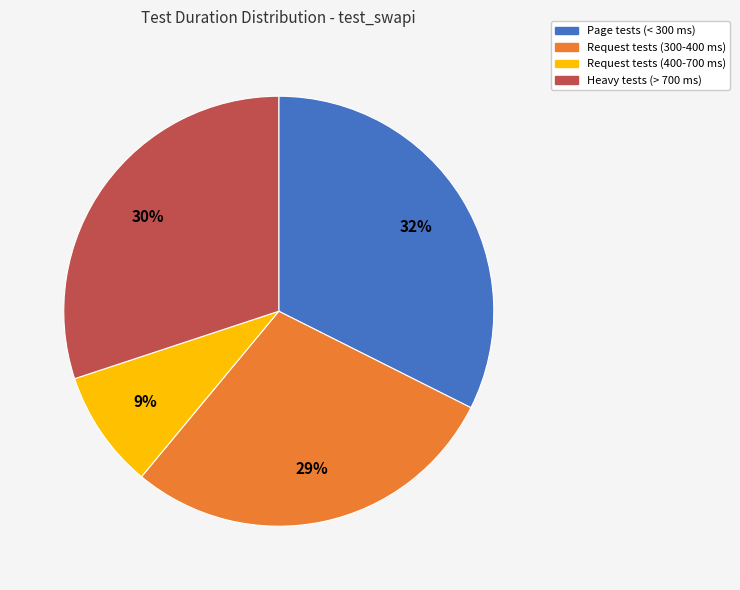

Is there a majority slice in this chart?

No